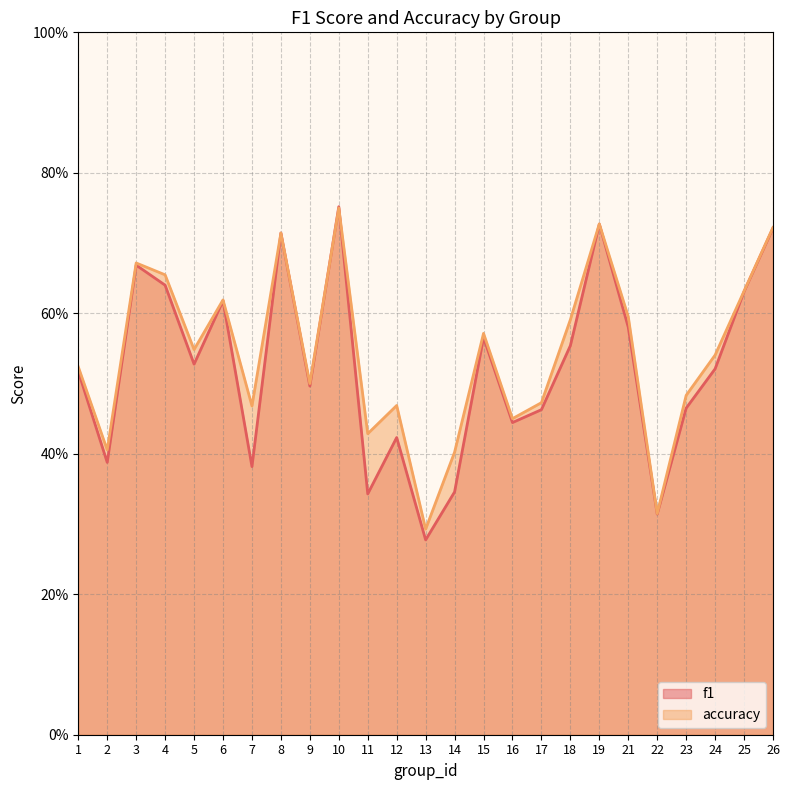

Count the accuracy values in the range 0 to 1.

25